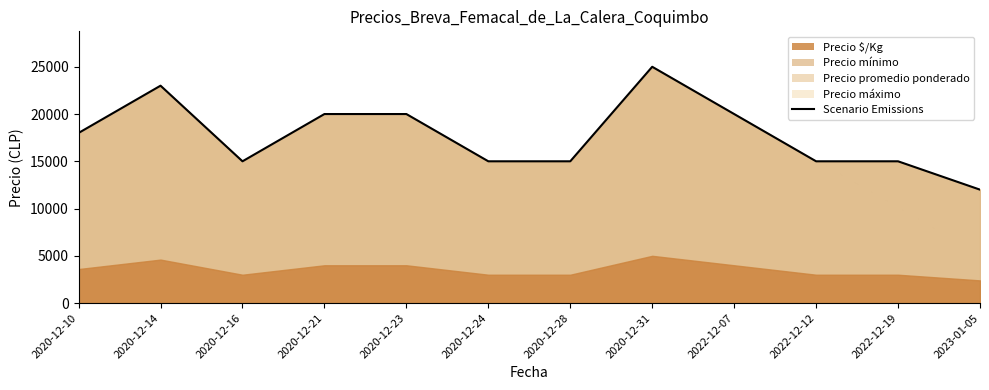

Where is the first local maximum?

2020-12-14